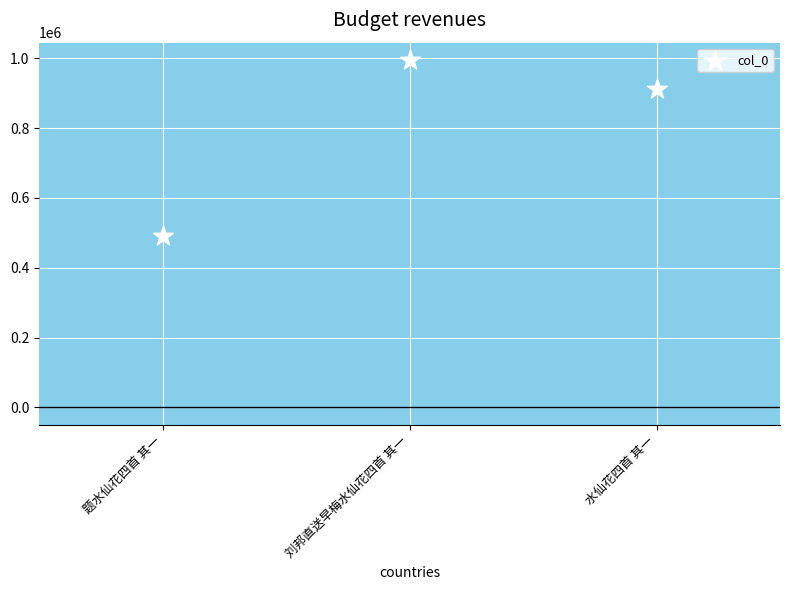

What is the range of Y values (max minus min)?

505249